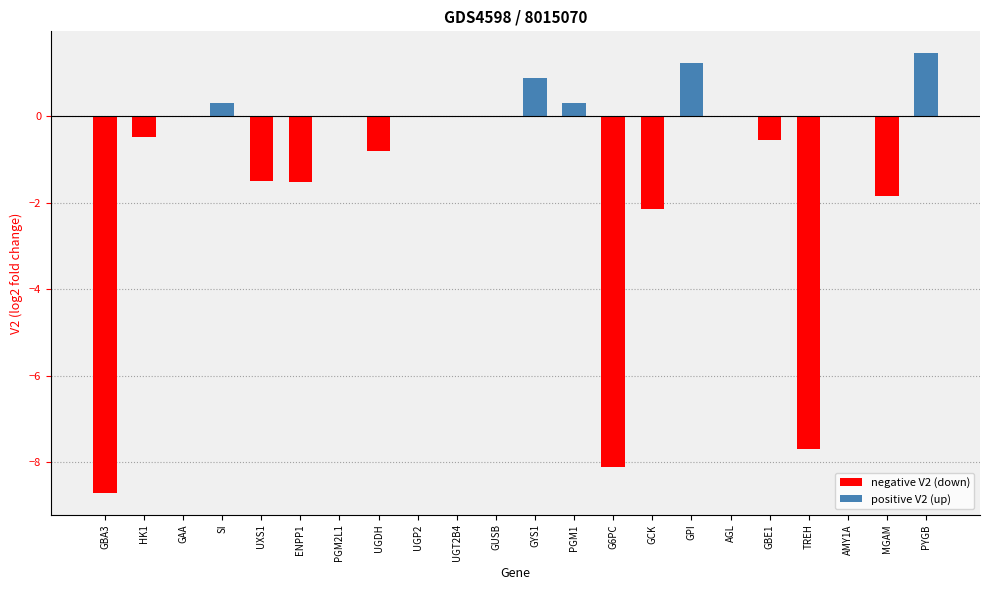

Reading right to left, transcribe all the data shown in this chart.

PYGB=1.5	MGAM=-1.9	AMY1A=0.0	TREH=-7.7	GBE1=-0.5	AGL=0.0	GPI=1.2	GCK=-2.1	G6PC=-8.1	PGM1=0.3	GYS1=0.9	GUSB=0.0	UGT2B4=0.0	UGP2=0.0	UGDH=-0.8	PGM2L1=0.0	ENPP1=-1.5	UXS1=-1.5	SI=0.3	GAA=0.0	HK1=-0.5	GBA3=-8.7